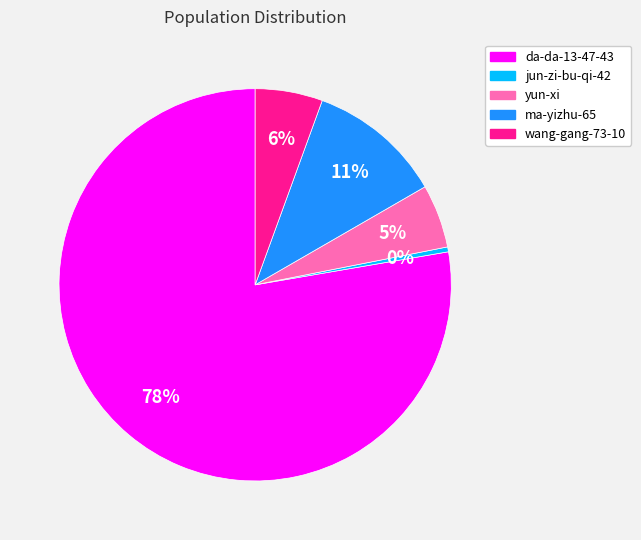

Which category accounts for the majority?

da-da-13-47-43